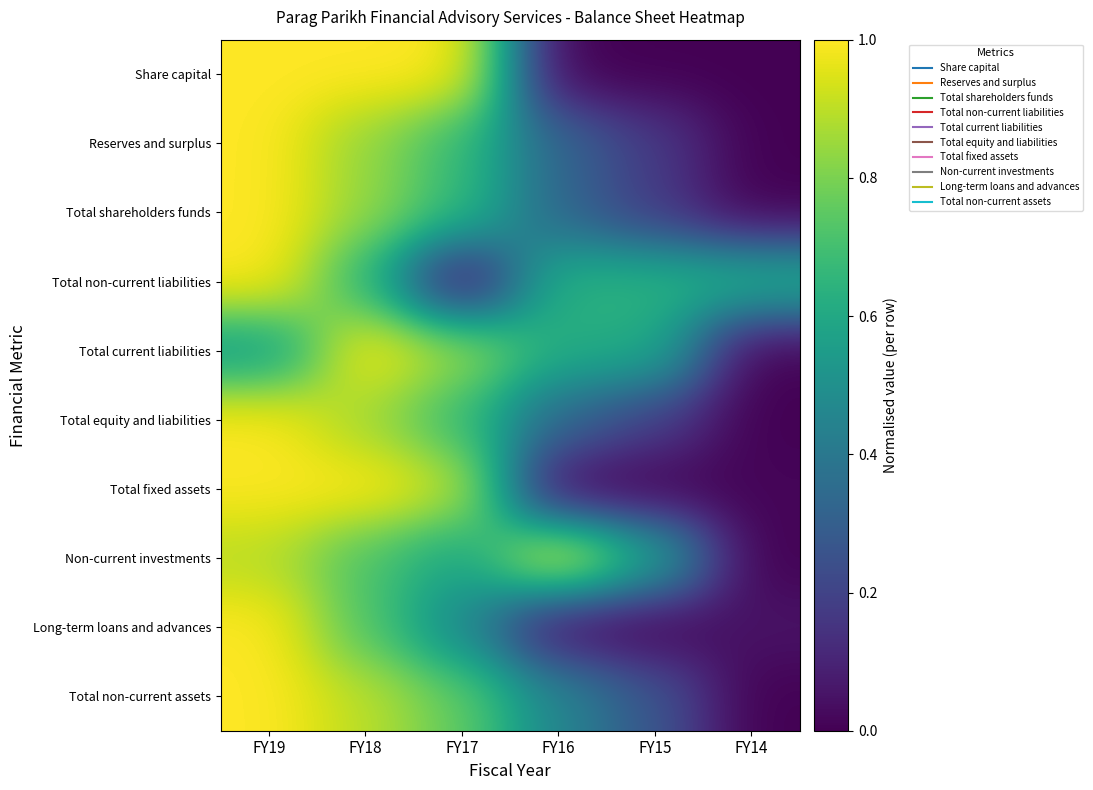

Reading right to left, list all the values displayed in this chart.

Share capital: FY14=0.0	FY15=0.0	FY16=0.0	FY17=1.0	FY18=1.0	FY19=1.0
Reserves and surplus: FY14=0.0	FY15=0.2	FY16=0.3	FY17=0.7	FY18=0.8	FY19=1.0
Total shareholders funds: FY14=0.0	FY15=0.2	FY16=0.3	FY17=0.7	FY18=0.8	FY19=1.0
Total non-current liabilities: FY14=0.6	FY15=0.6	FY16=0.6	FY17=0.0	FY18=0.7	FY19=1.0
Total current liabilities: FY14=0.0	FY15=0.6	FY16=0.6	FY17=0.9	FY18=1.0	FY19=0.5
Total equity and liabilities: FY14=0.0	FY15=0.2	FY16=0.3	FY17=0.7	FY18=0.9	FY19=1.0
Total fixed assets: FY14=0.0	FY15=0.0	FY16=0.0	FY17=0.9	FY18=1.0	FY19=1.0
Non-current investments: FY14=0.0	FY15=0.6	FY16=1.0	FY17=0.6	FY18=0.7	FY19=0.9
Long-term loans and advances: FY14=0.1	FY15=0.0	FY16=0.0	FY17=0.5	FY18=0.7	FY19=1.0
Total non-current assets: FY14=0.0	FY15=0.3	FY16=0.5	FY17=0.8	FY18=0.9	FY19=1.0